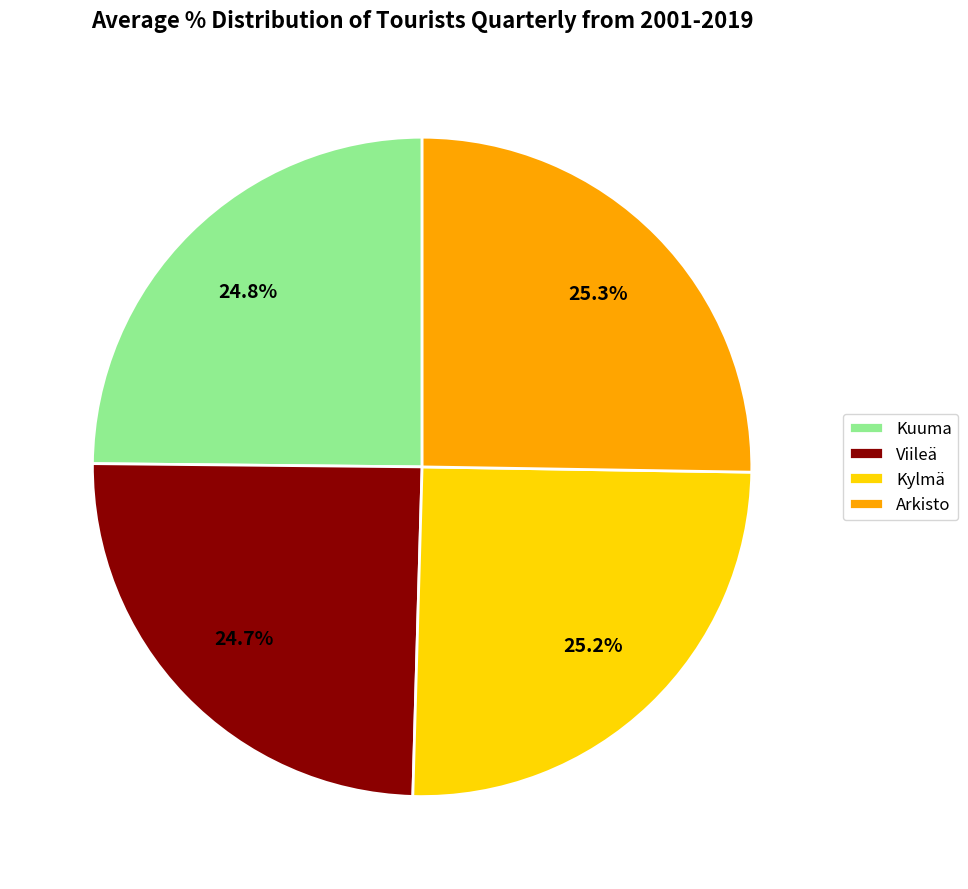

To the nearest percent, what is the combined percentage of Kylmä and Arkisto?

50%